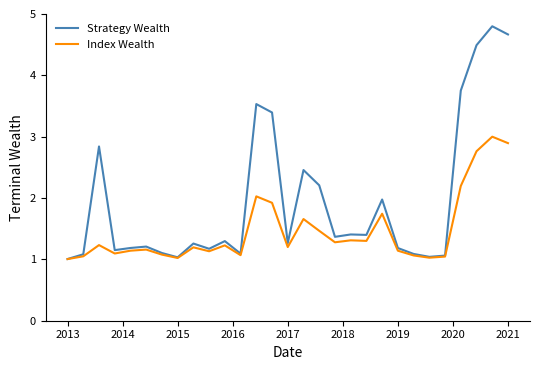

Does the chart display data point markers on the line(s)?

No